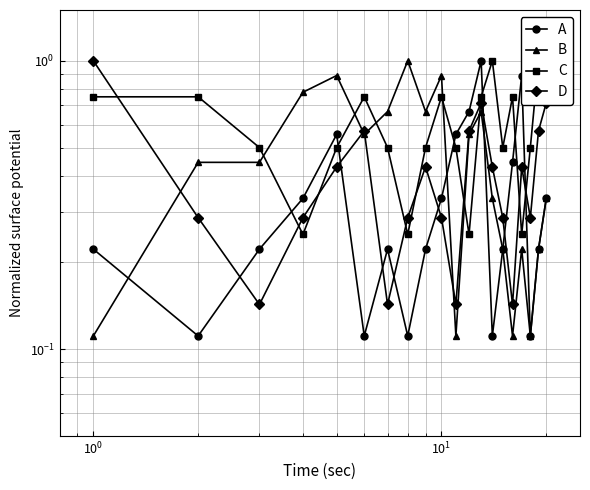

List the series in order of their overall mean, lowest first.

A, D, B, C